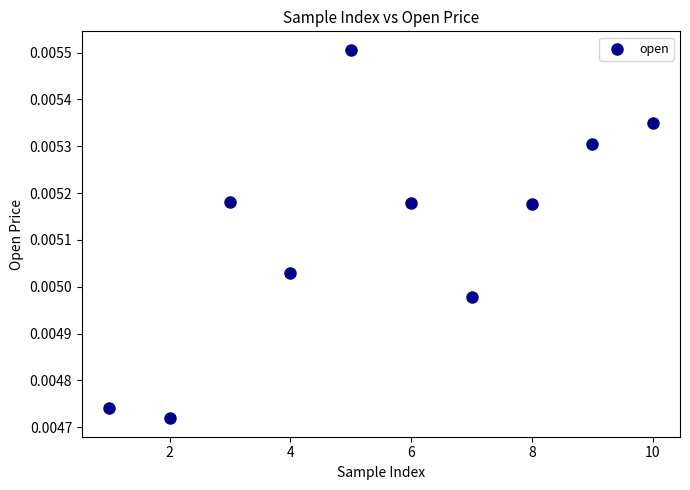

What is the average X value?

5.5